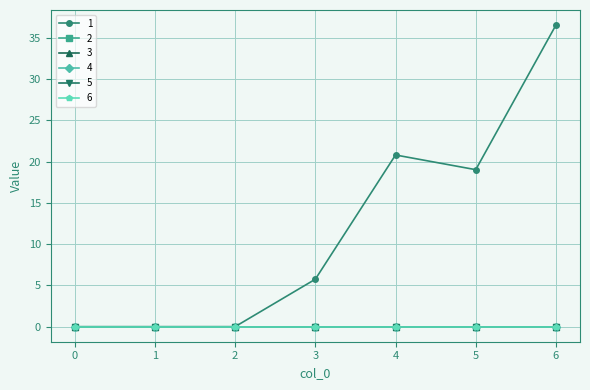

Is the value of 5 at 5 greater than the value of 3 at 1?

No